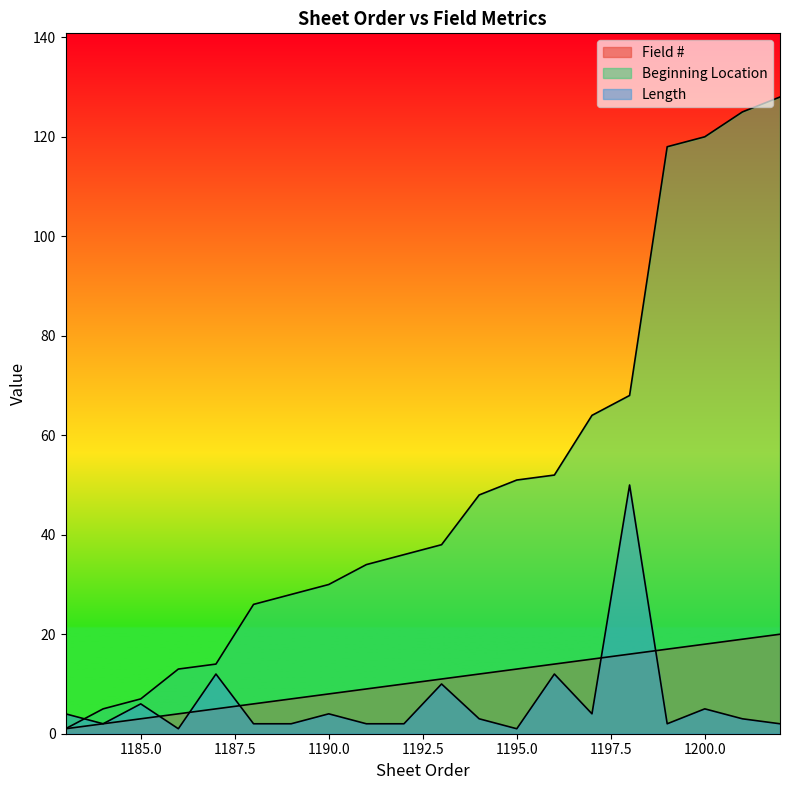

At which label does Length first exceed 3?

1183